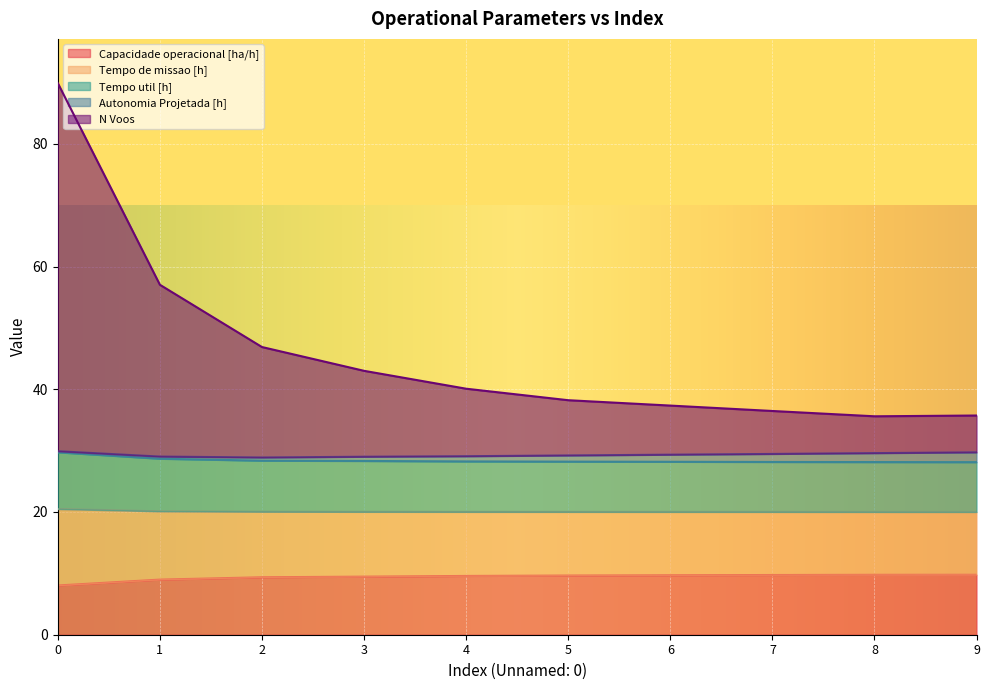

True or false: Capacidade operacional [ha/h] has a value of 9.8 at 8.

True